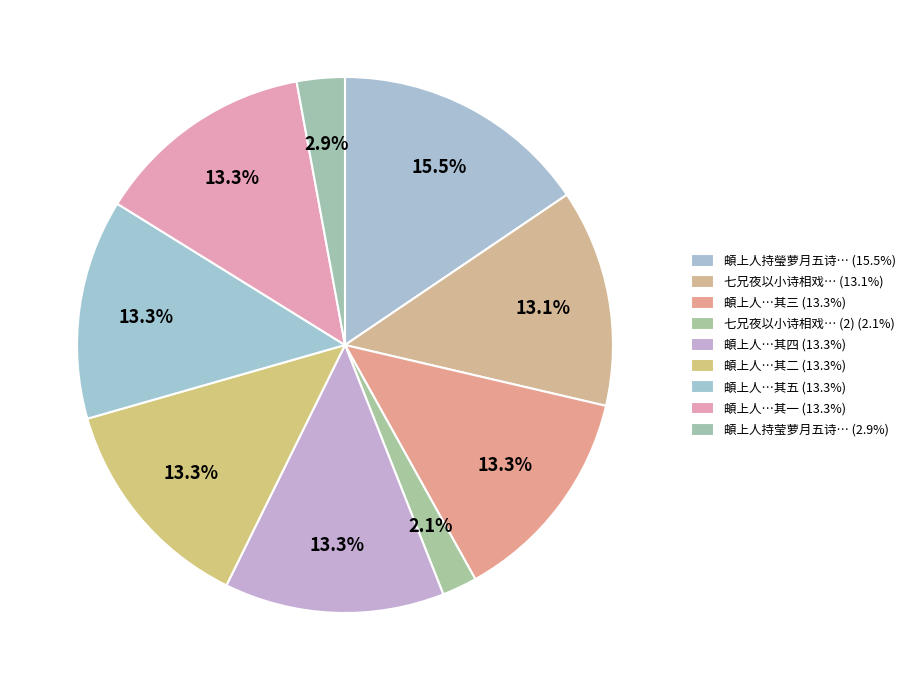

Count the number of slices in the pie.

9